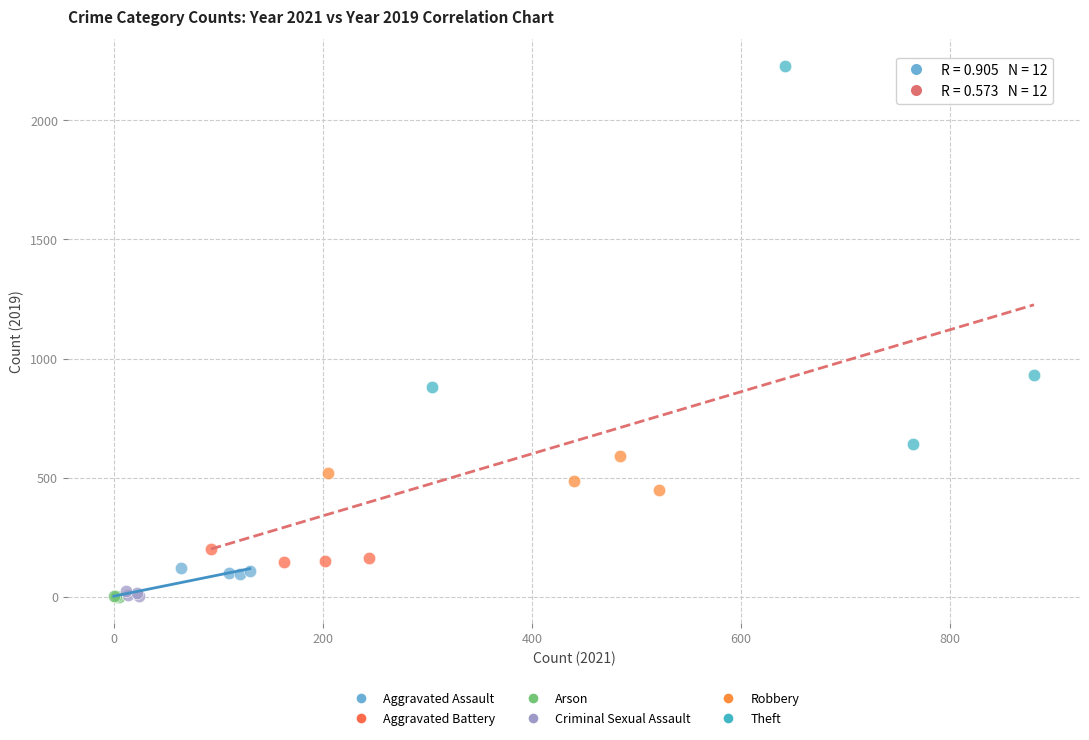

Which series has the widest spread of Y values?

Theft